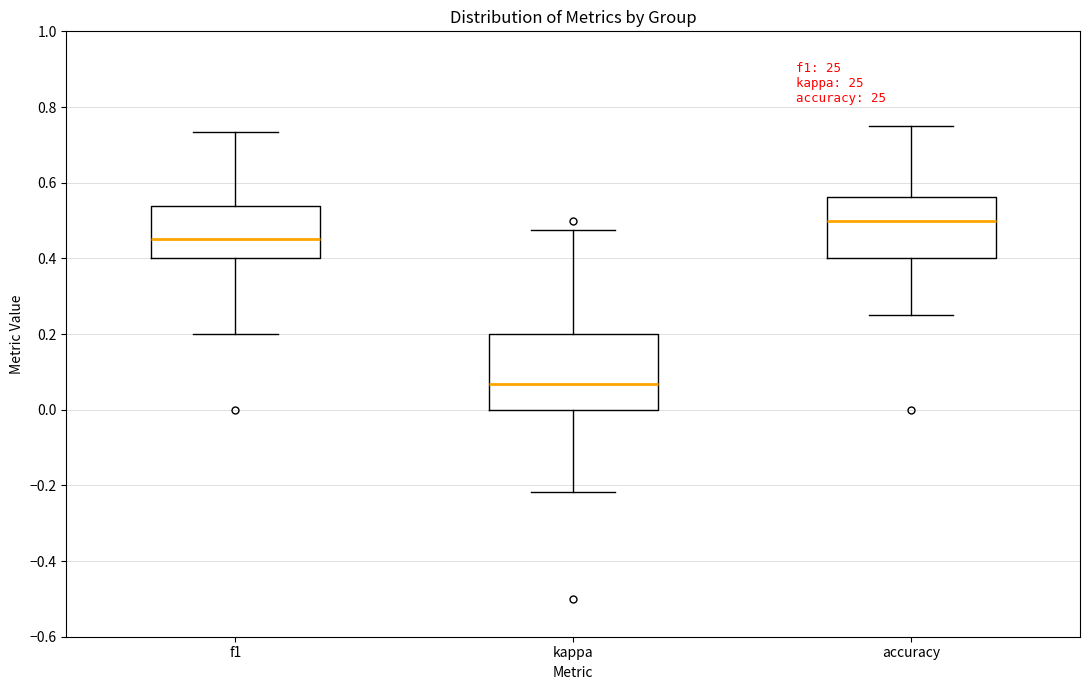

Comparing the boxes themselves (not the whiskers), which one is the tallest?

kappa